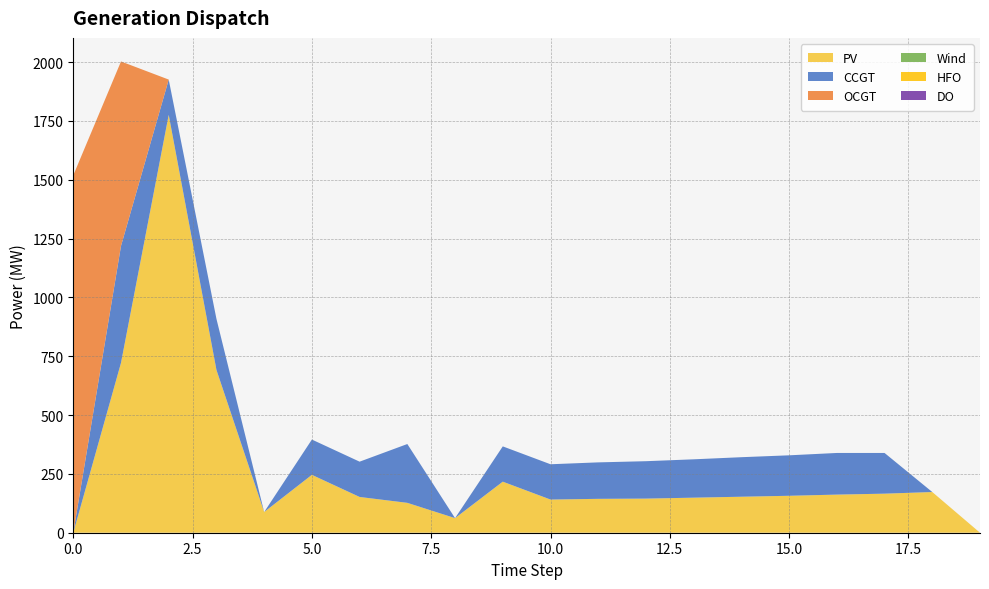

Reading right to left, list all the values displayed in this chart.

PV: 19=0	18=173	17=166	16=162	15=157	14=153	13=149	12=145	11=144	10=141	9=217	8=62	7=127	6=152	5=246	4=88	3=692	2=1776	1=722	0=0
CCGT: 19=0	18=0	17=173	16=177	15=172	14=168	13=163	12=159	11=155	10=150	9=150	8=0	7=250	6=150	5=150	4=0	3=217	2=150	1=497	0=0
OCGT: 19=0	18=0	17=0	16=0	15=0	14=0	13=0	12=0	11=0	10=0	9=0	8=0	7=0	6=0	5=0	4=0	3=0	2=0	1=784	0=1519
Wind: 19=0	18=0	17=0	16=0	15=0	14=0	13=0	12=0	11=0	10=0	9=0	8=0	7=0	6=0	5=0	4=0	3=0	2=0	1=0	0=0
HFO: 19=0	18=0	17=0	16=0	15=0	14=0	13=0	12=0	11=0	10=0	9=0	8=0	7=0	6=0	5=0	4=0	3=0	2=0	1=0	0=0
DO: 19=0	18=0	17=0	16=0	15=0	14=0	13=0	12=0	11=0	10=0	9=0	8=0	7=0	6=0	5=0	4=0	3=0	2=0	1=0	0=0